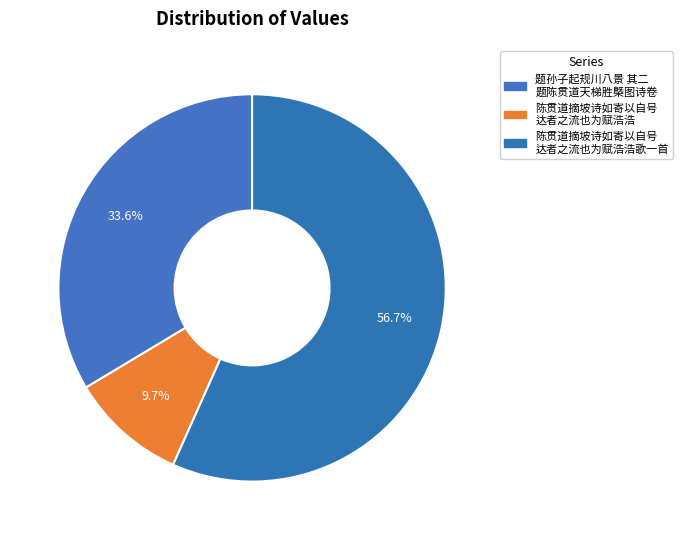

Which slice represents more than half of the pie?

陈贯道摘坡诗如寄以自号达者之流也为赋浩浩歌一首